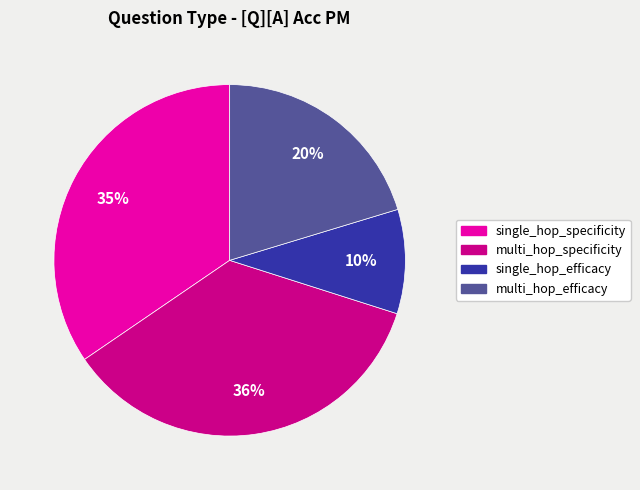

To the nearest percent, what is the difference between the largest and smallest slice percentages?

26%